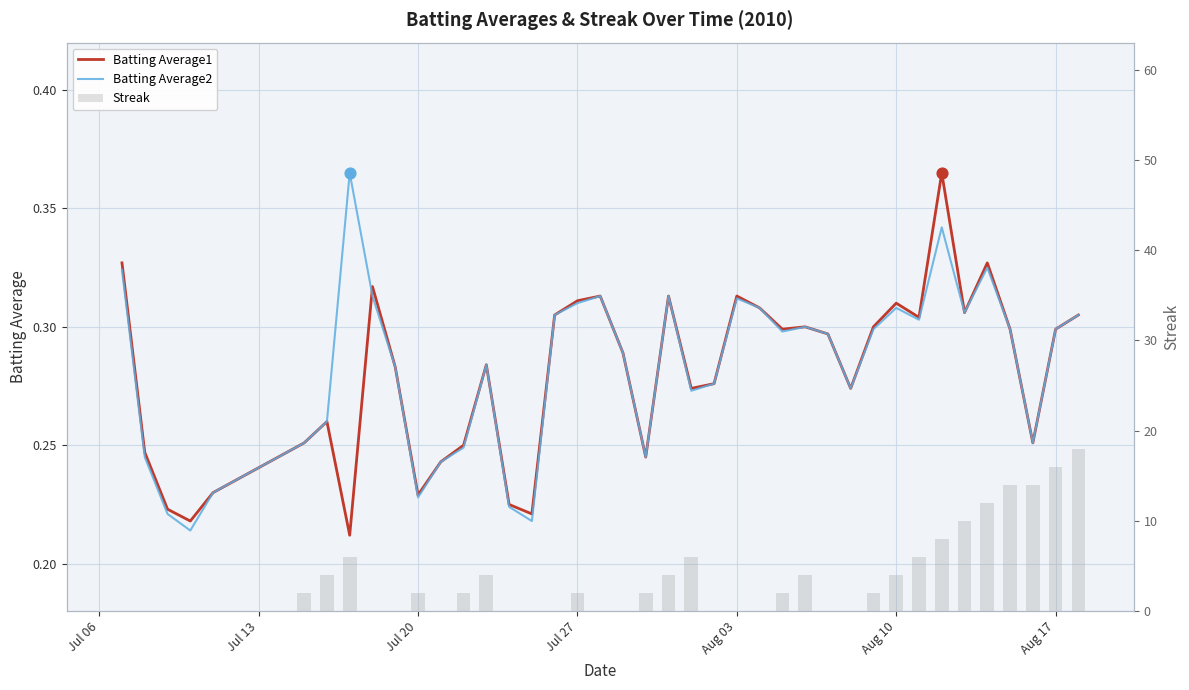

Which series reaches the minimum Y coordinate?

Streak